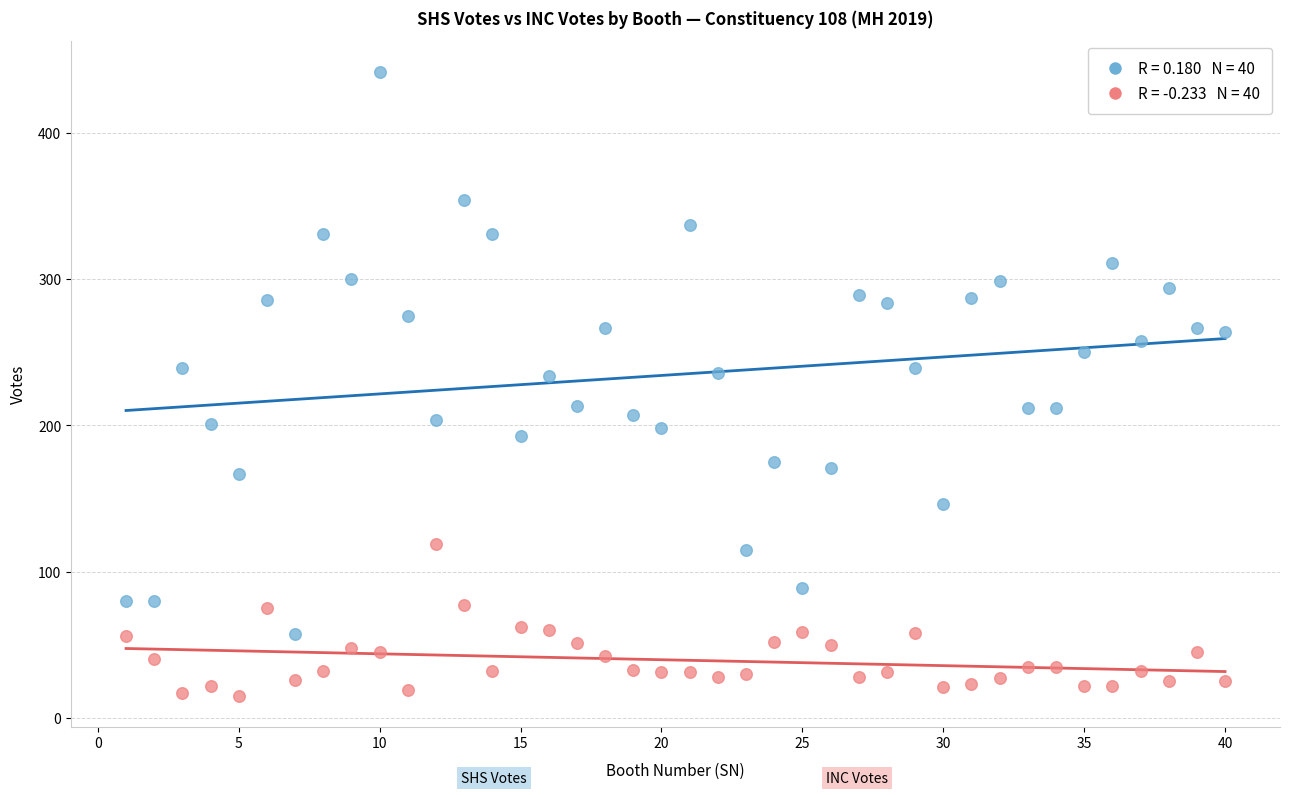

Across all data points, what is the range of Y values (max minus min)?

427